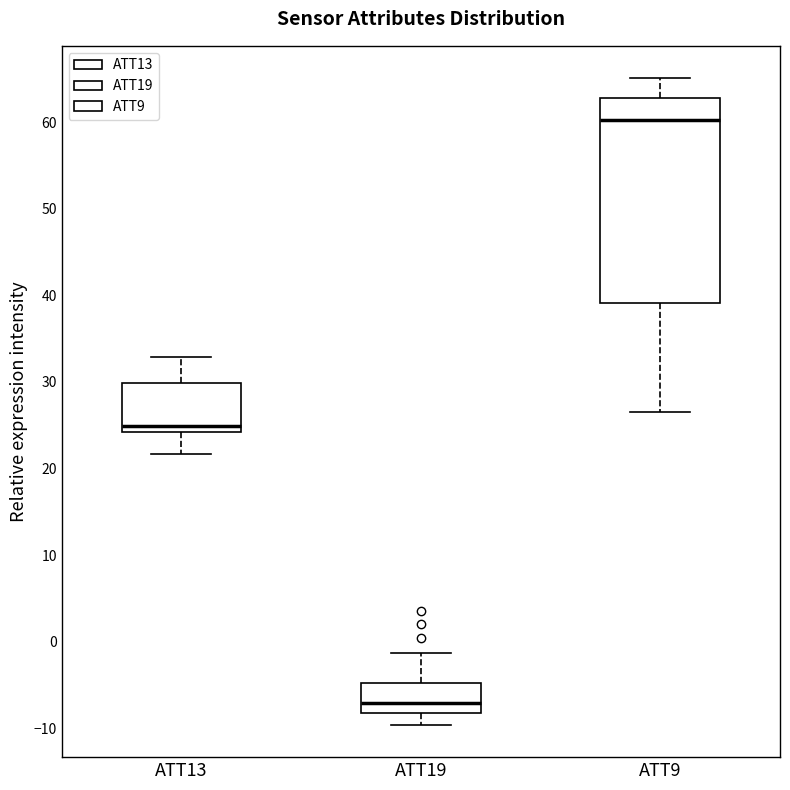

Which box has the lowest median line?

ATT19